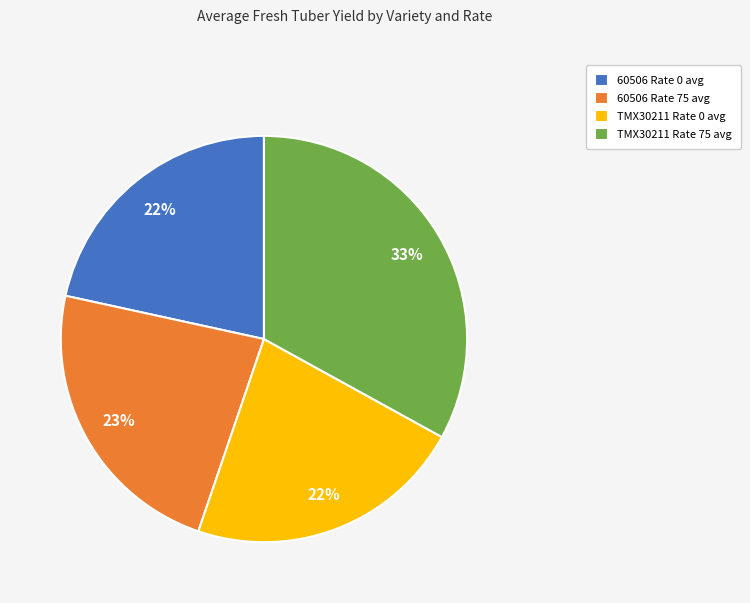

Which category has the biggest portion of the pie?

TMX30211 Rate 75 avg